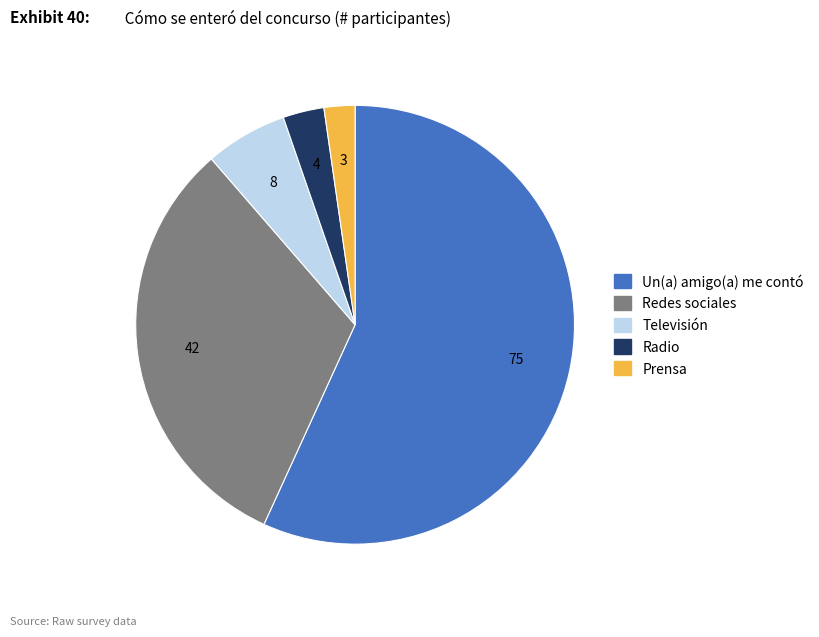

Which category accounts for the majority?

Un(a) amigo(a) me contó